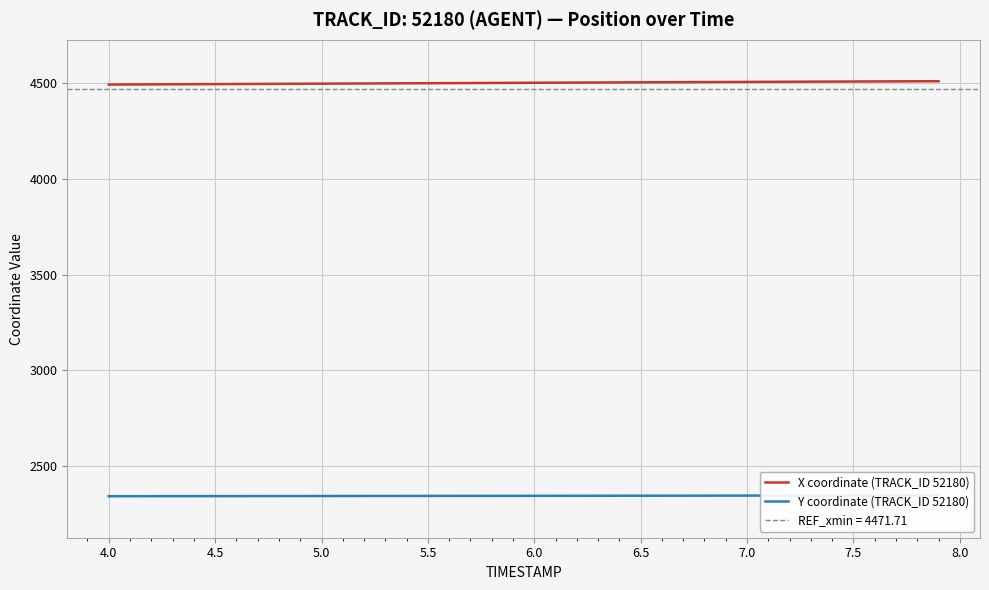

What is the minimum value for X coordinate (TRACK_ID 52180)?

4493.8